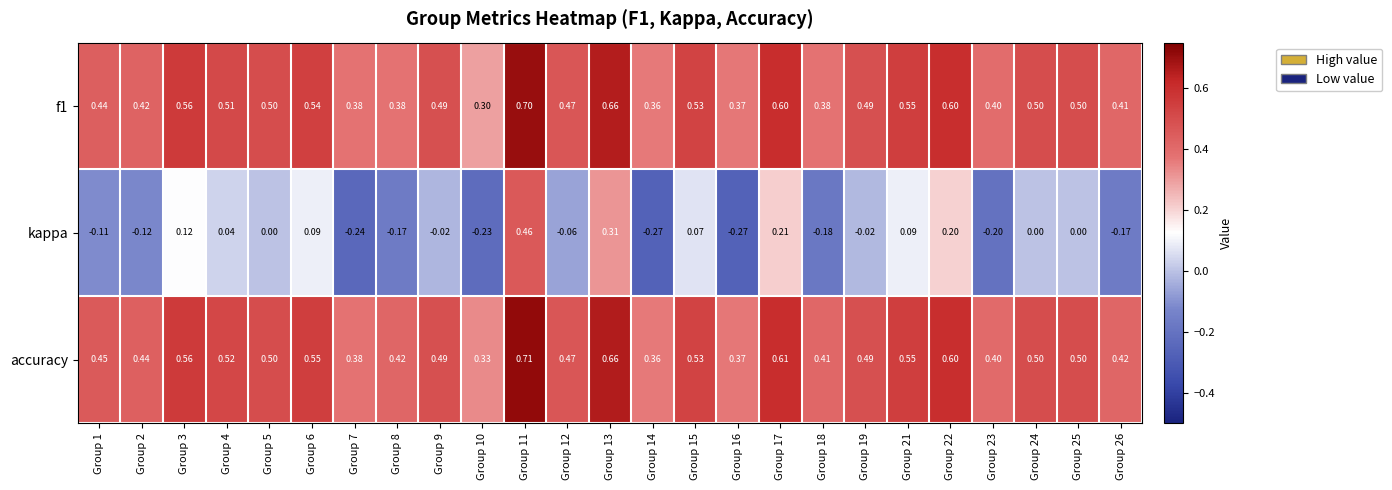

Which series has the largest total across all categories?

accuracy